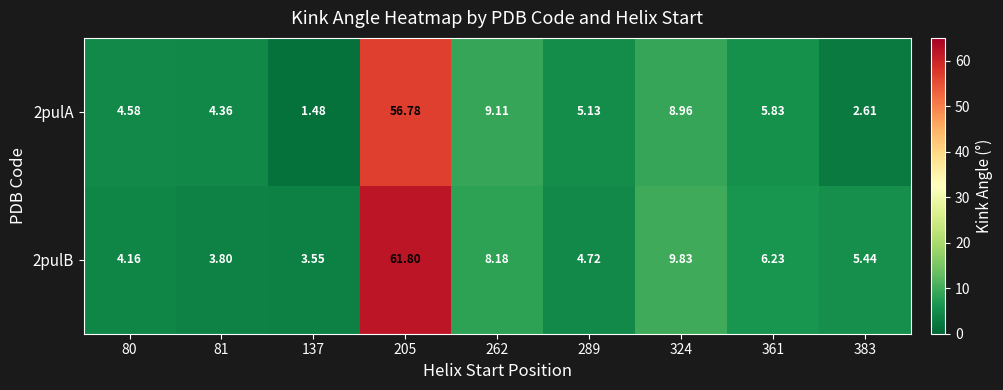

Between 80 and 205, which series saw the biggest shift?

2pulB